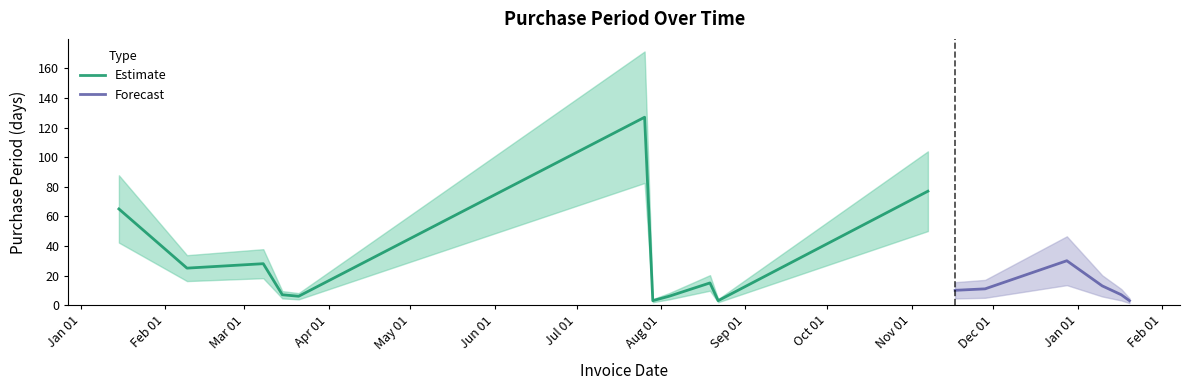

Reading left to right, what are all the values shown in this chart?

2016-01-15=65	2016-02-09=25	2016-03-08=28	2016-03-15=7	2016-03-21=6	2016-07-26=127	2016-07-29=3	2016-08-04=6	2016-08-19=15	2016-08-22=3	2016-11-07=77	2016-11-17=10	2016-11-28=11	2016-12-28=30	2017-01-10=13	2017-01-17=7	2017-01-20=3